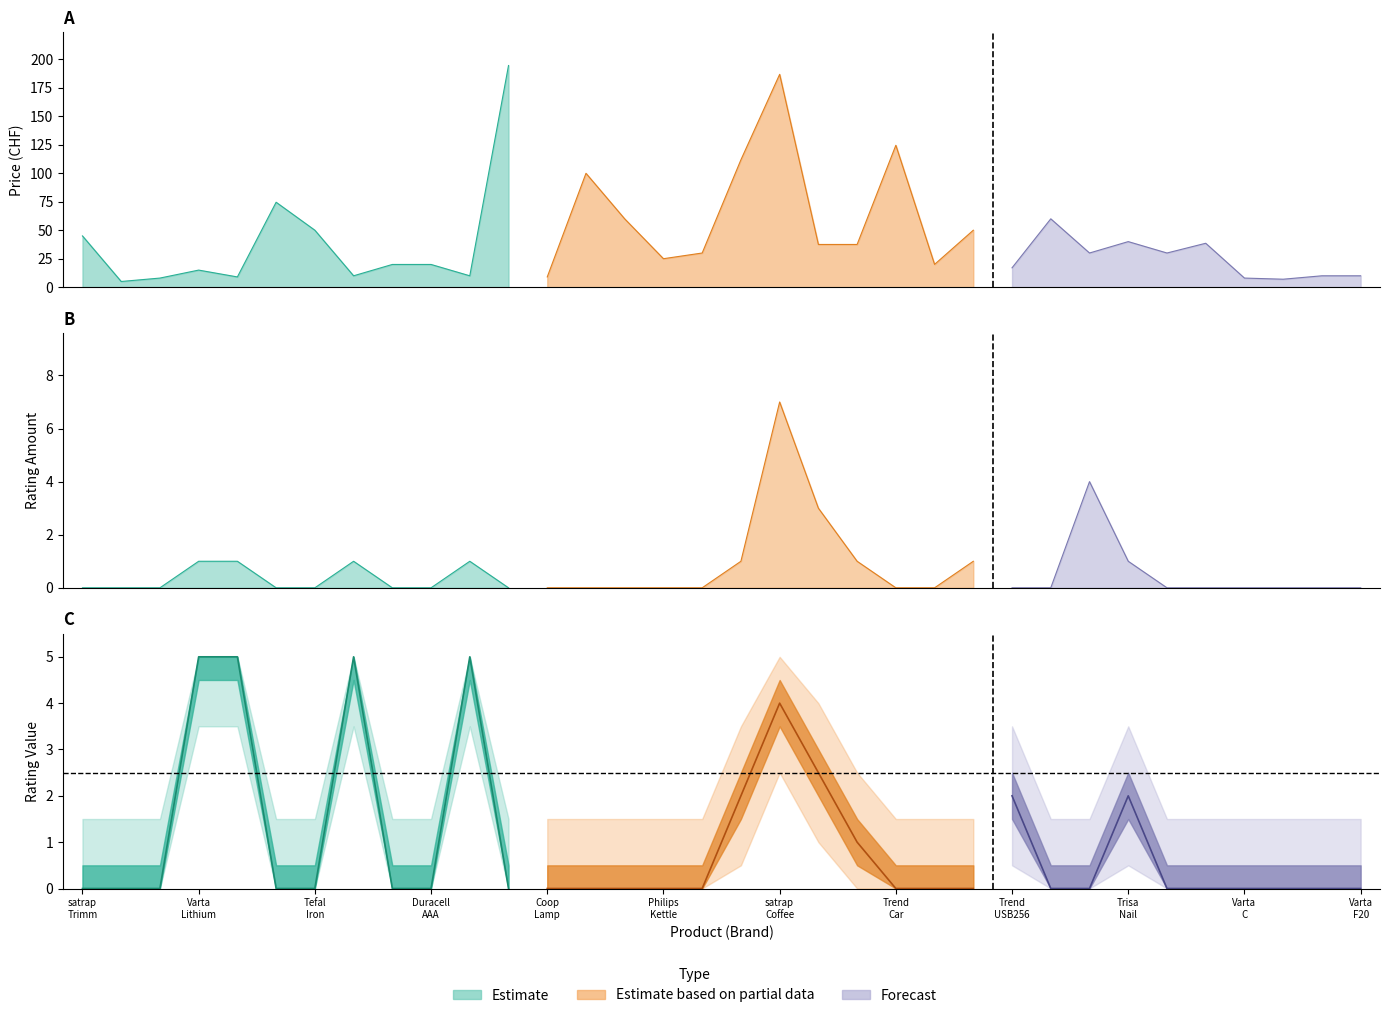

Between which two adjacent categories do ratingValue and ratingAmount first intersect?

17 and 18